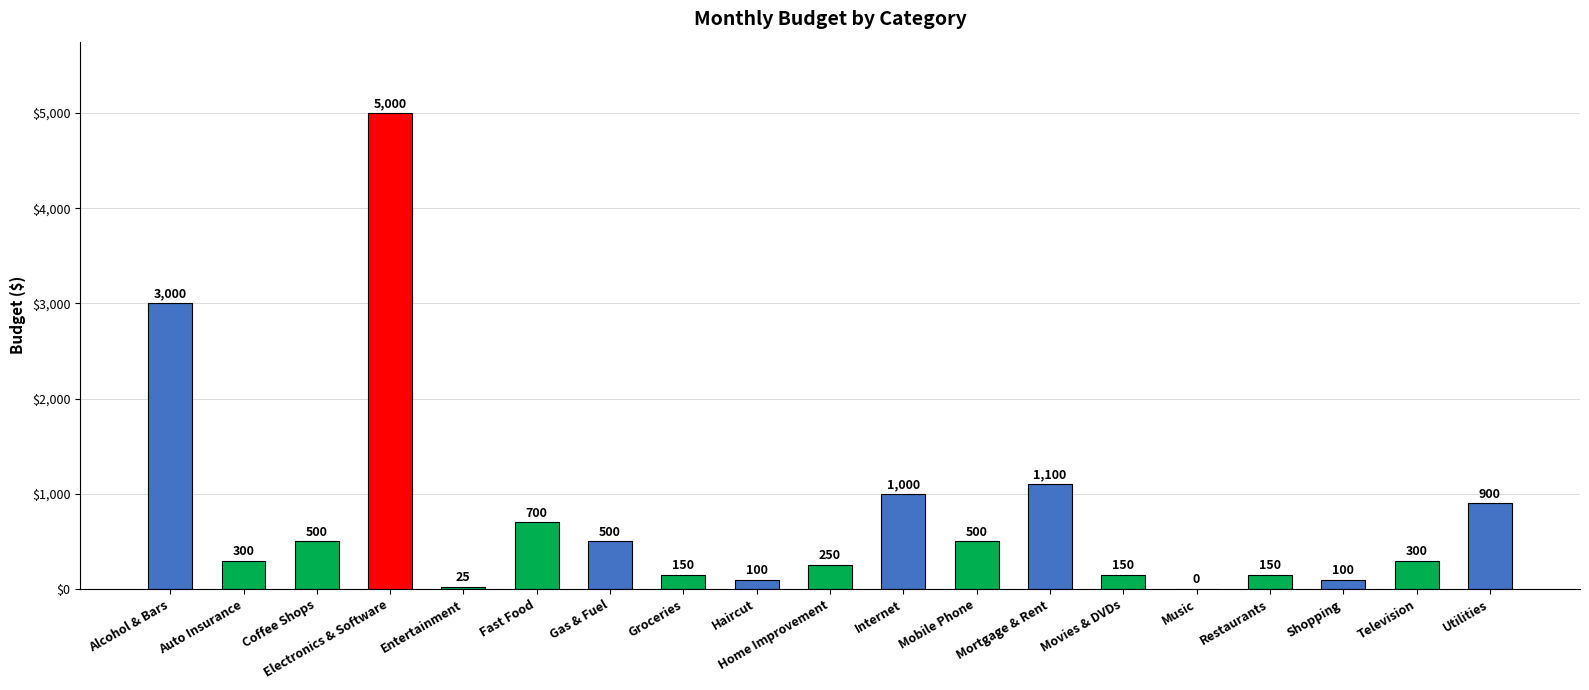

What is the sum of all values?

14725